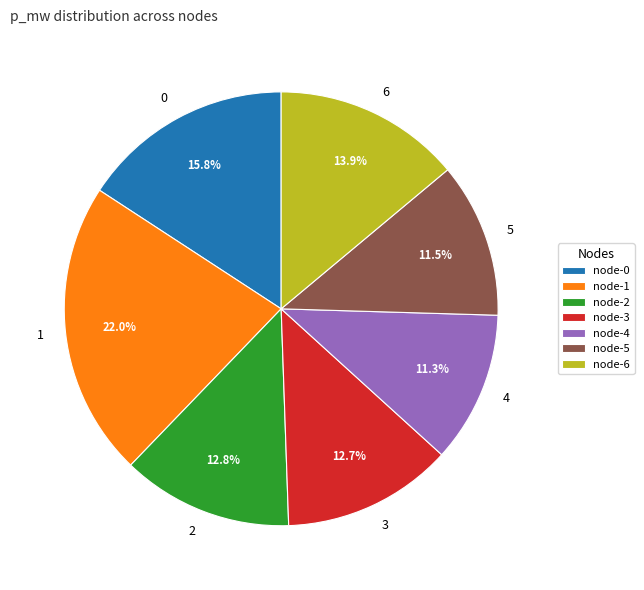

To the nearest percent, what is the difference between the largest and smallest slice percentages?

11%